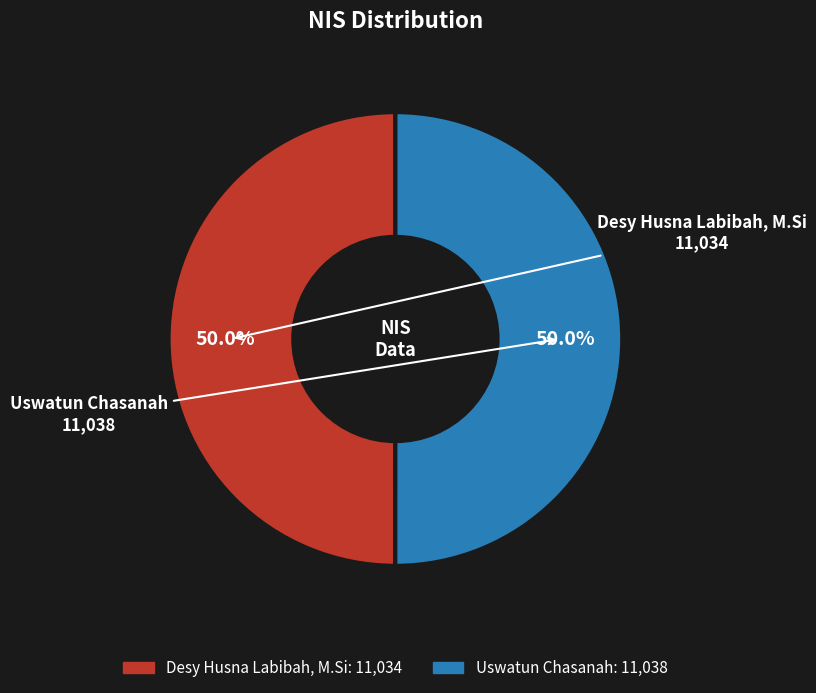

Is the sum of Uswatun Chasanah and Desy Husna Labibah, M.Si greater than half?

Yes